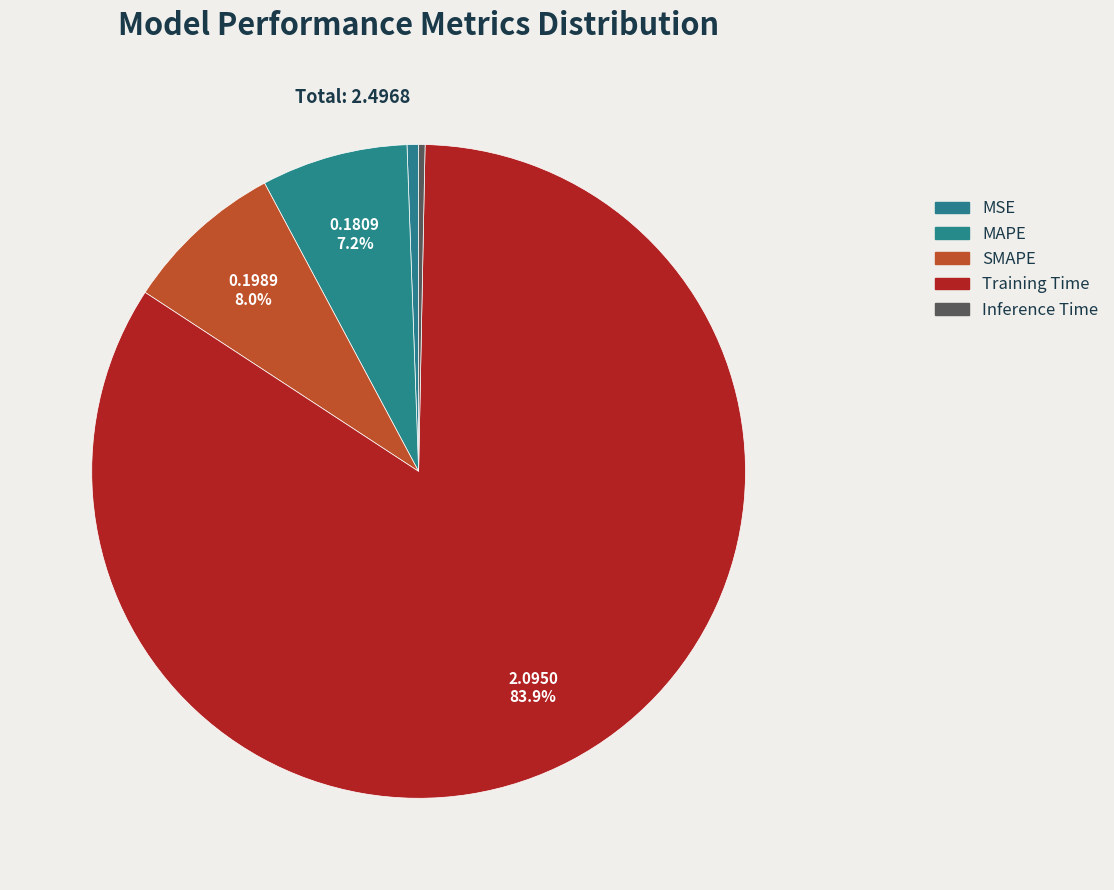

Does Training Time account for over 50% of the chart?

Yes